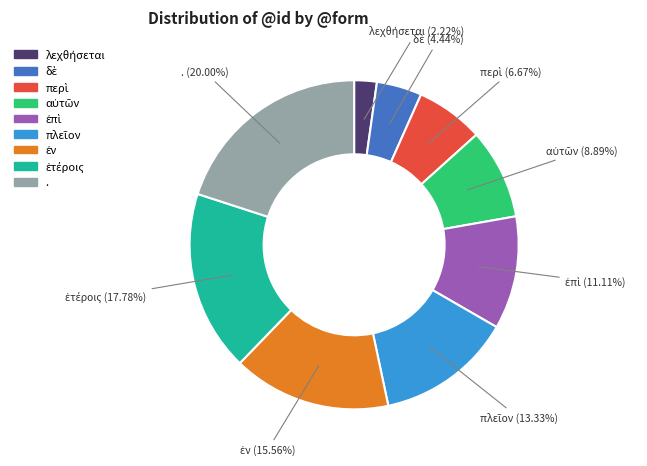

How many slices are in this pie chart?

9